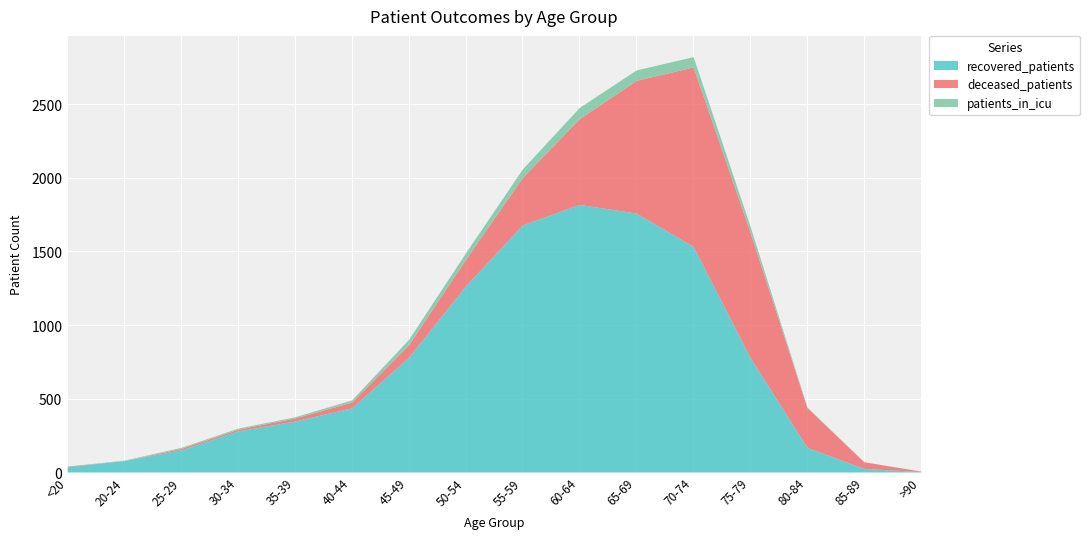

How many interior local peaks does the patients_in_icu series have?

1